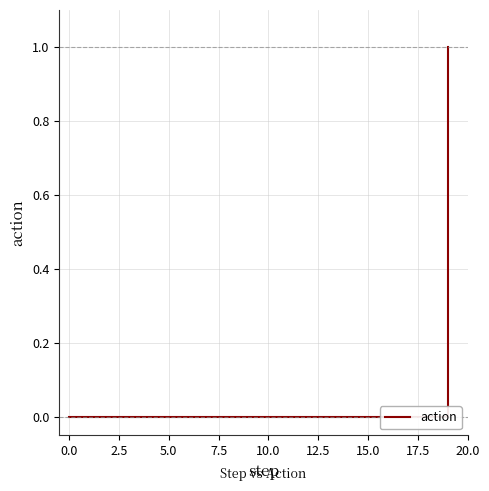

How many categories are shown in the chart?

20